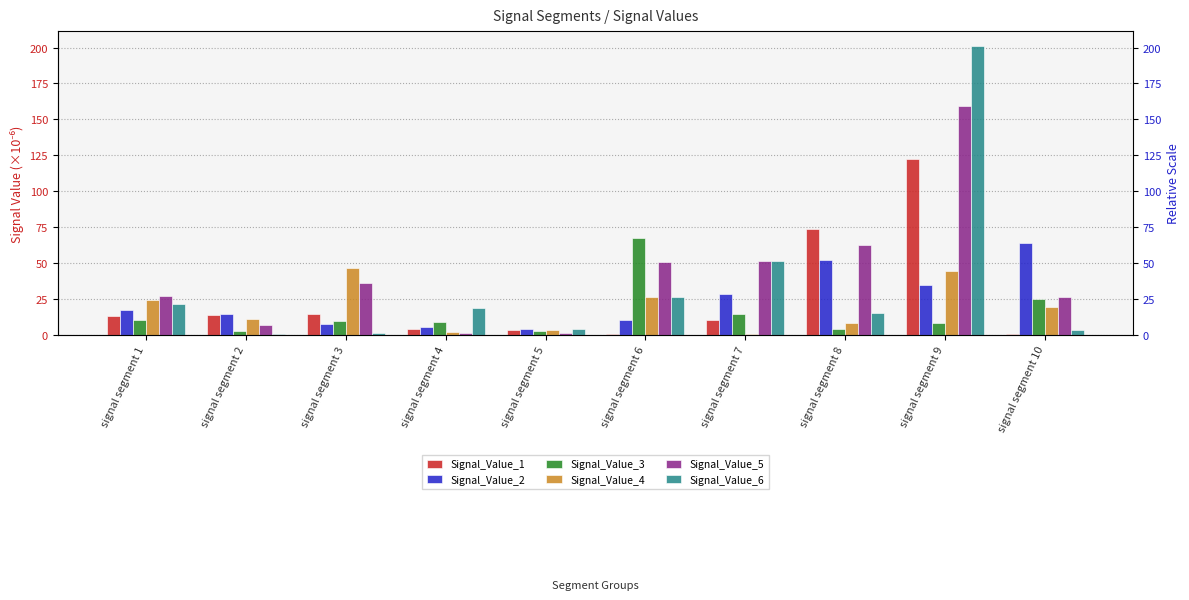

List the labels in order of Signal_Value_3 value, largest first.

signal segment 6, signal segment 10, signal segment 7, signal segment 1, signal segment 3, signal segment 4, signal segment 9, signal segment 8, signal segment 5, signal segment 2